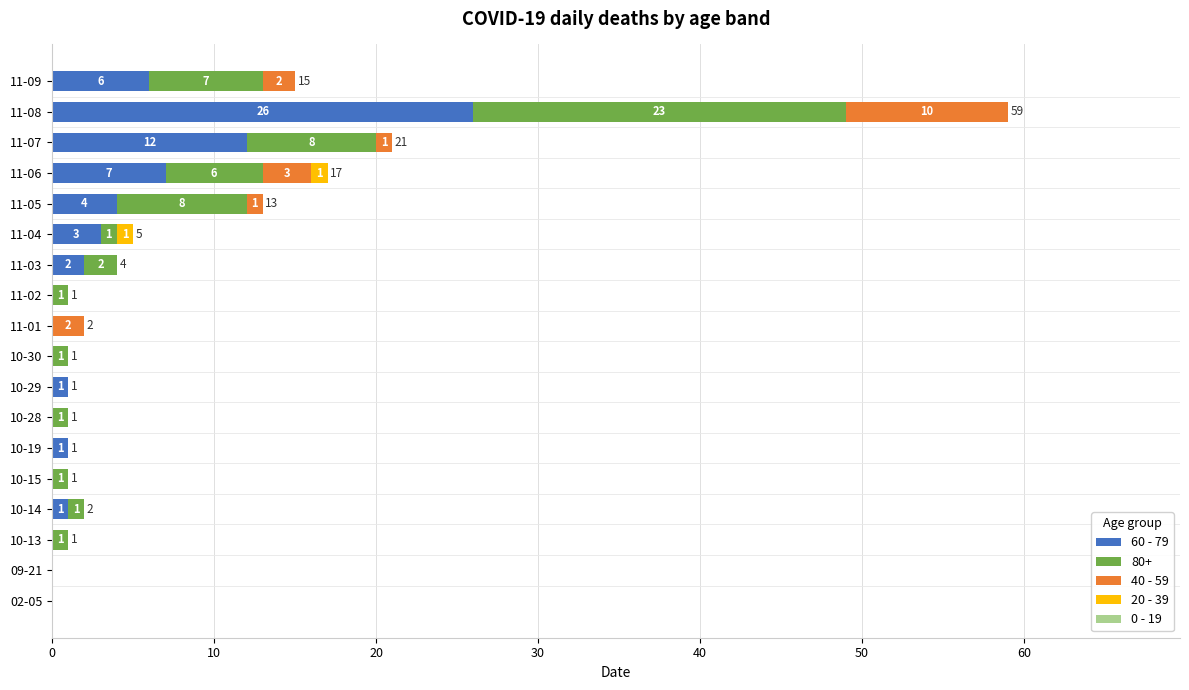

How many series are shown in this chart?

4